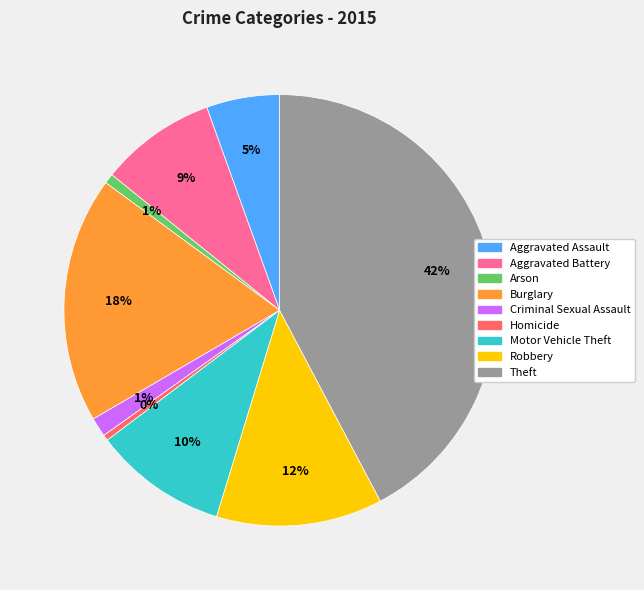

Which has a higher value, Aggravated Battery or Arson?

Aggravated Battery